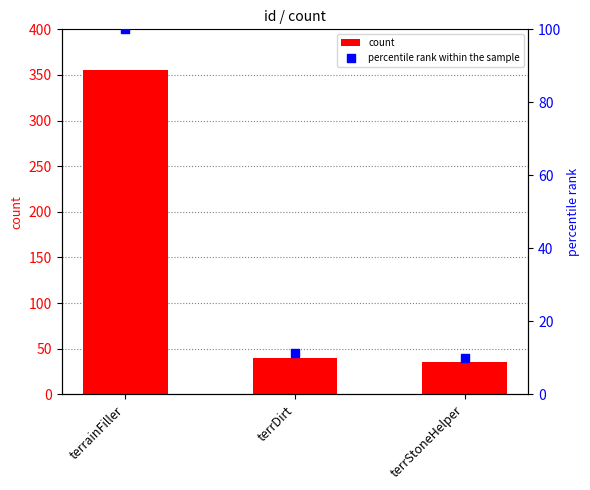

What is the total value across all series at terrDirt?

51.3